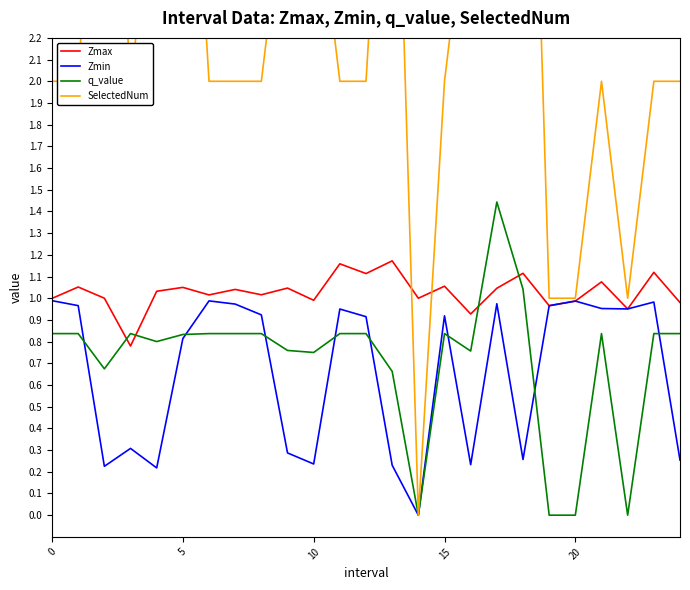

What is the total value across all series at 19?

2.9